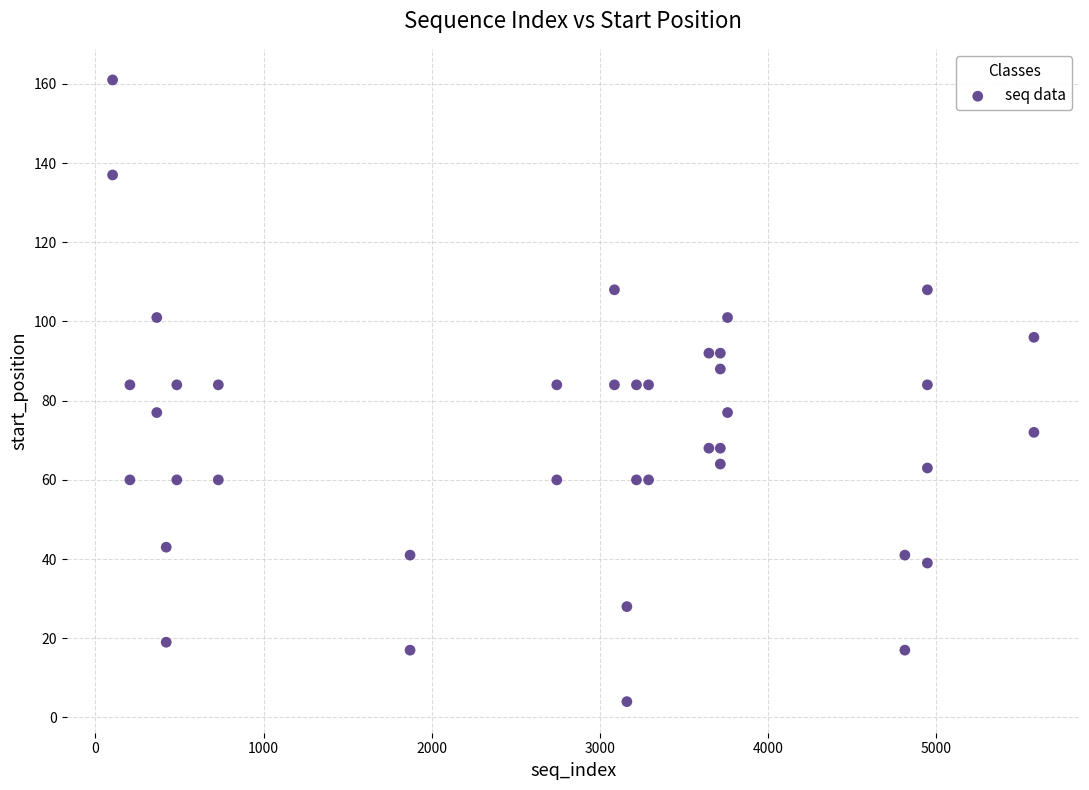

What is the range of Y values (max minus min)?

157